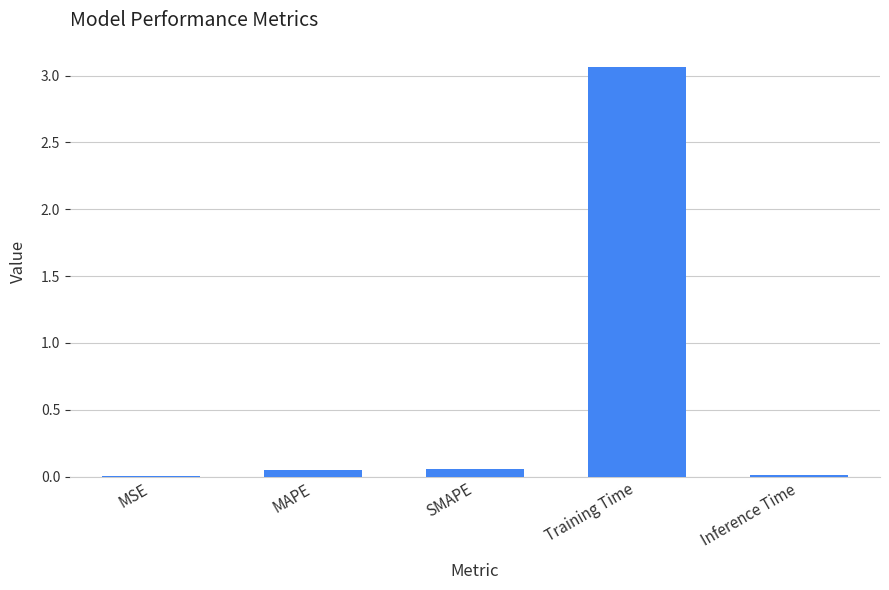

The chart shows a value of 0.0 at Inference Time. True or false?

True